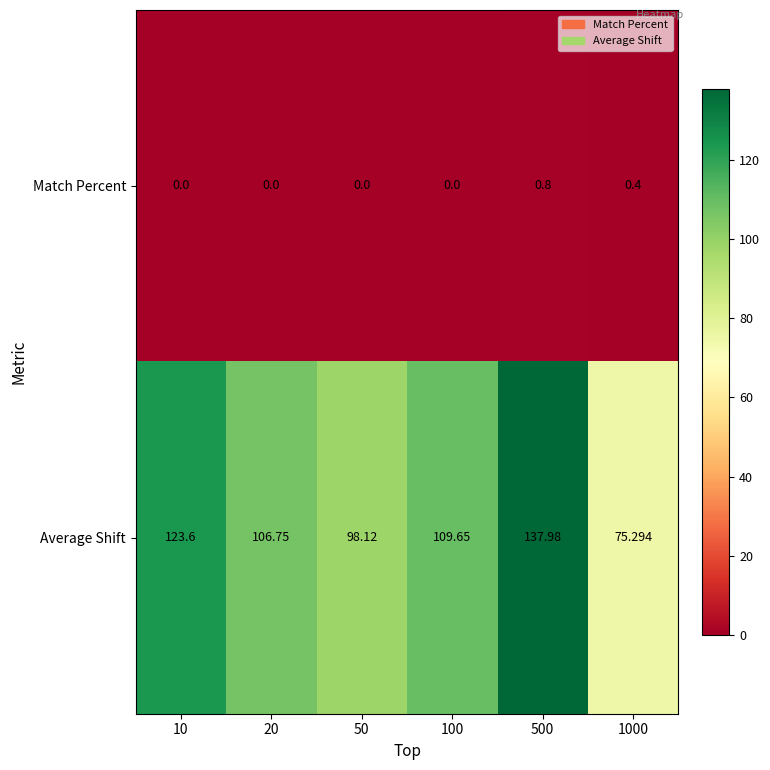

Rank the series by their average value, from lowest to highest.

Match Percent, Average Shift